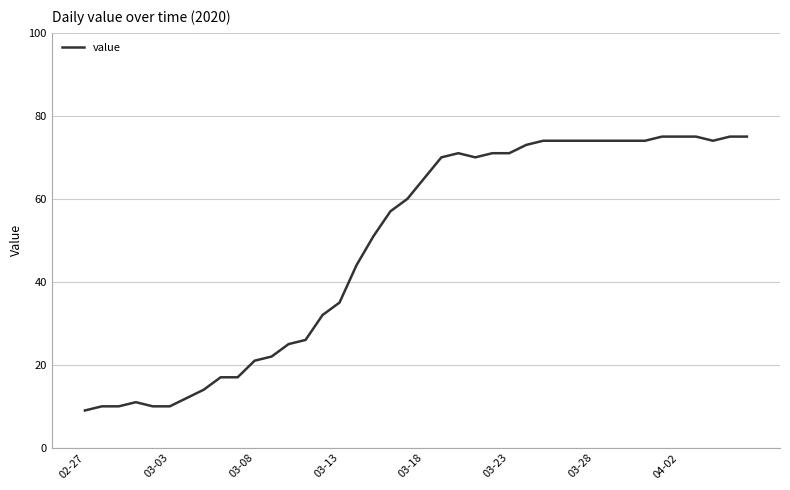

What is the smallest value displayed?

9